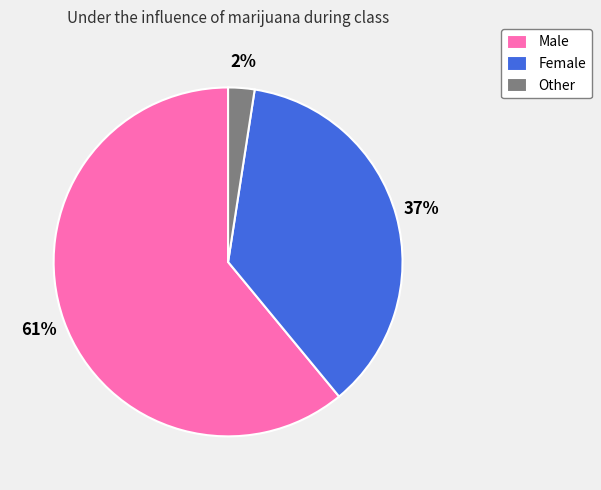

Approximately how many times larger is the value at Female compared to Male?

0.6